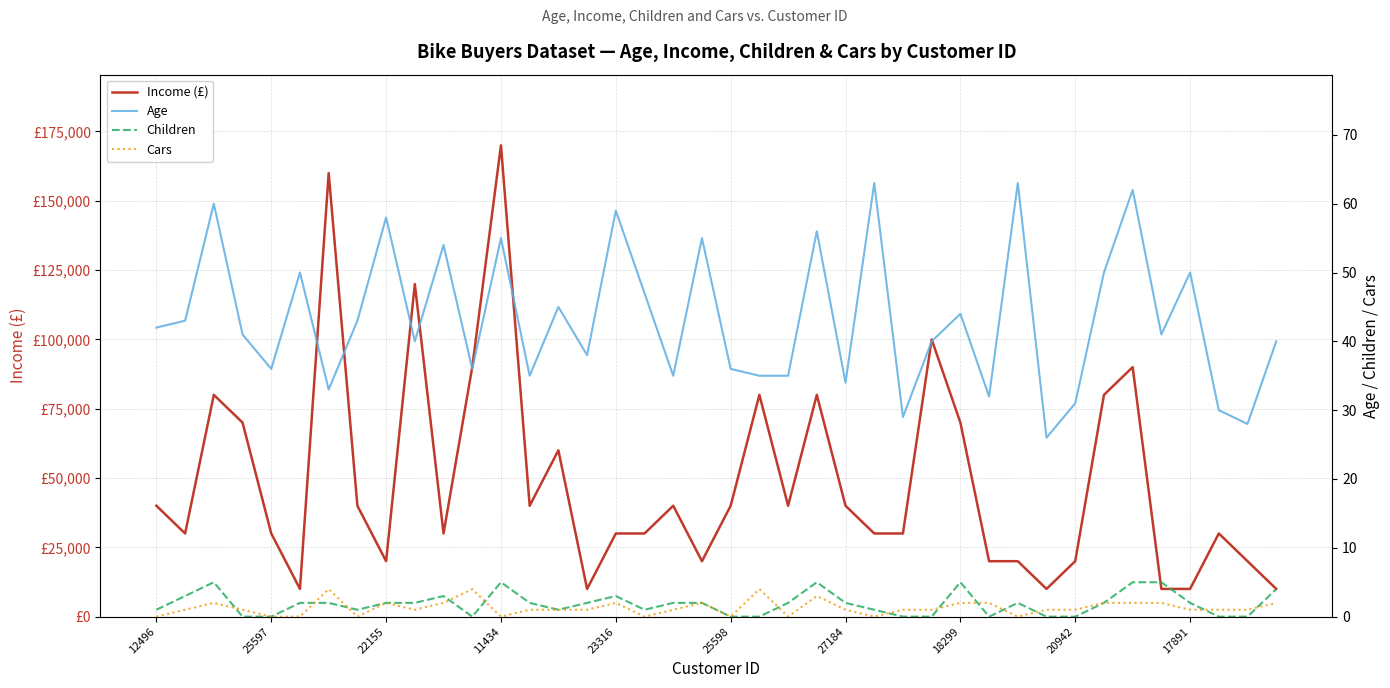

Does the chart display data point markers on the line(s)?

No